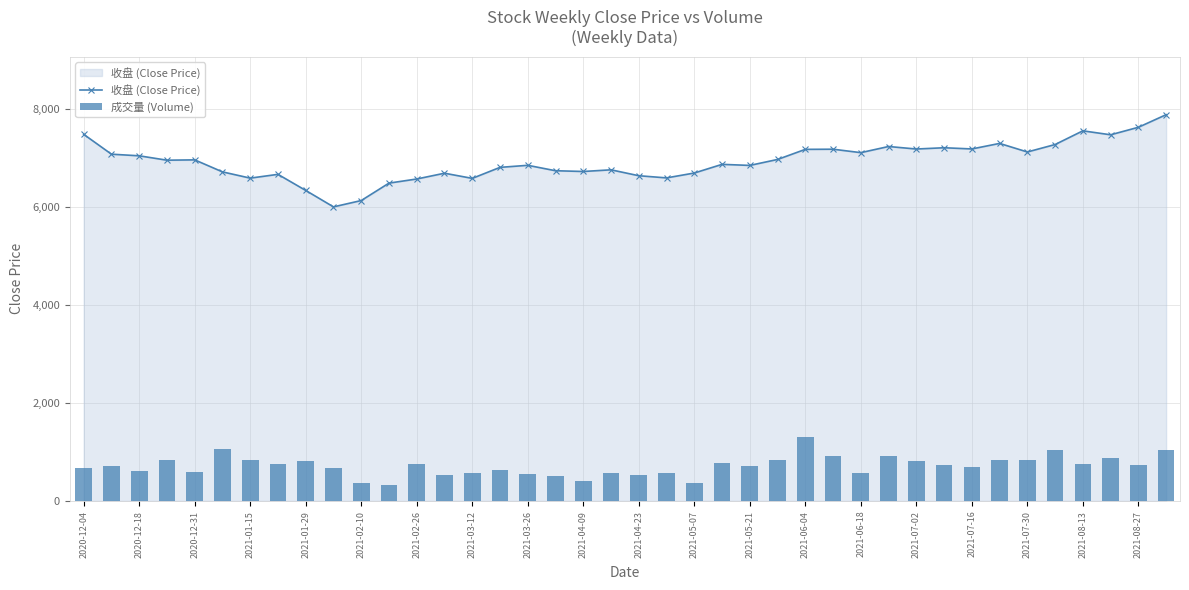

What is the minimum value for 收盘 (Close Price)?

6005.6